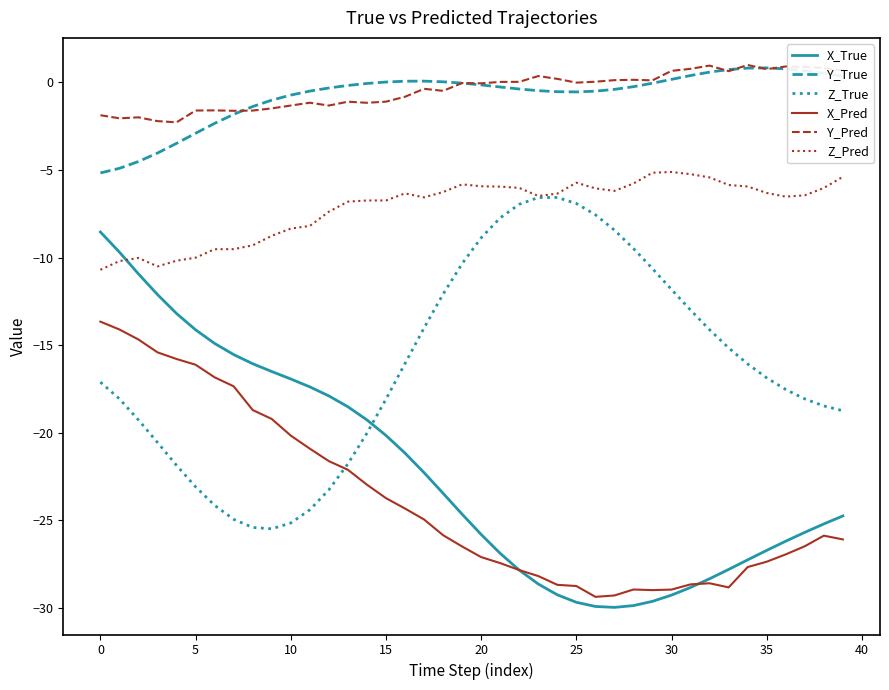

True or false: Z_True and Y_Pred cross at least once.

False